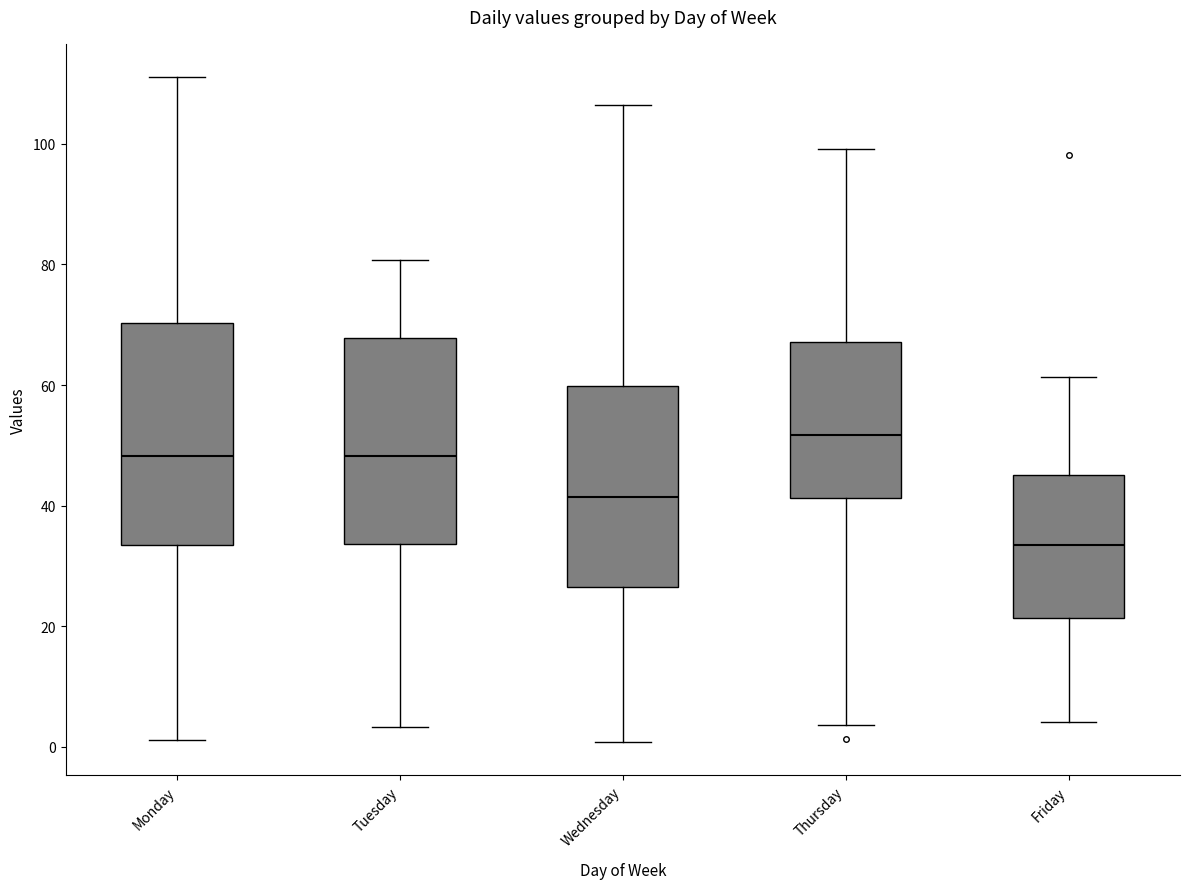

Reading left to right, transcribe this box plot: for each box, give where its median line is, the range the box spans, and where its two whiskers end, as read against the y-axis. The values are not printed on the chart, so give them approximately, as read against the axis.

Monday: median 48, box 34 to 70, whiskers 2 to 112
Tuesday: median 48, box 34 to 68, whiskers 4 to 80
Wednesday: median 42, box 26 to 60, whiskers 0 to 106
Thursday: median 52, box 42 to 68, whiskers 4 to 100
Friday: median 34, box 22 to 46, whiskers 4 to 62